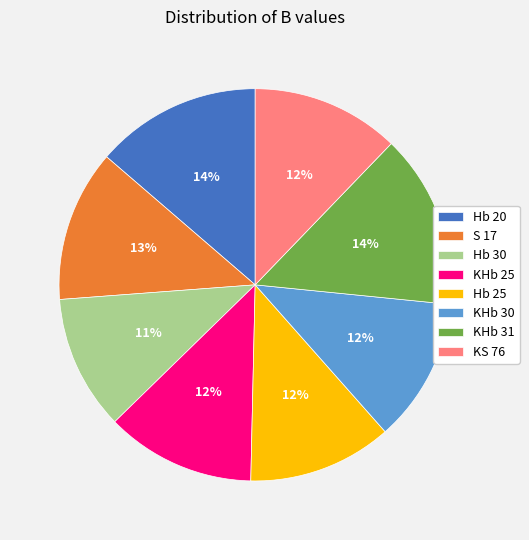

What is the smallest slice in the pie chart?

Hb 30